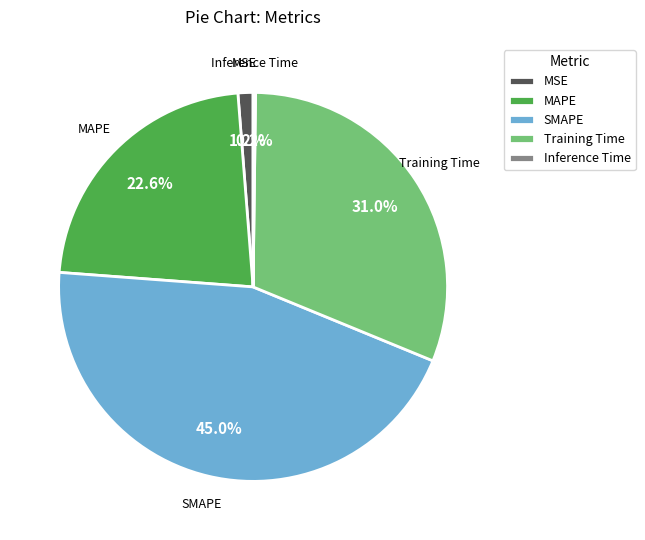

To the nearest percent, what portion does SMAPE represent?

45%